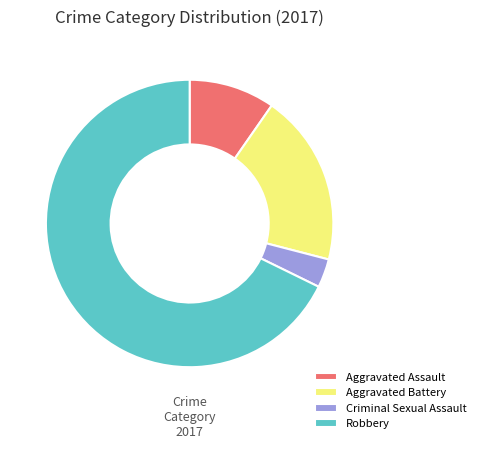

Count the number of slices in the pie.

4